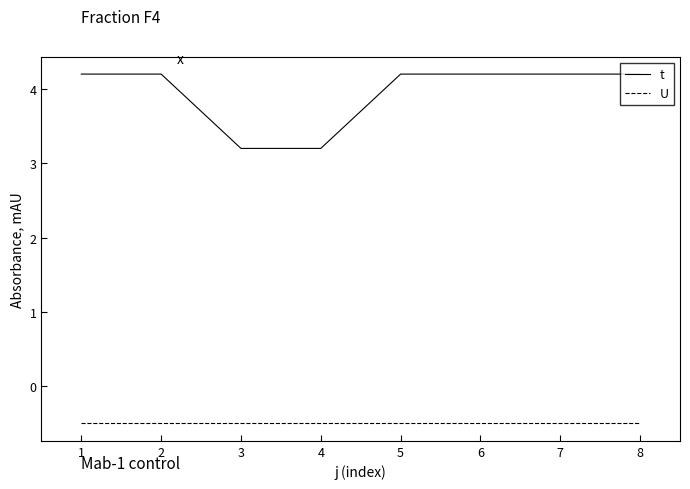

True or false: U and t intersect in this chart.

False